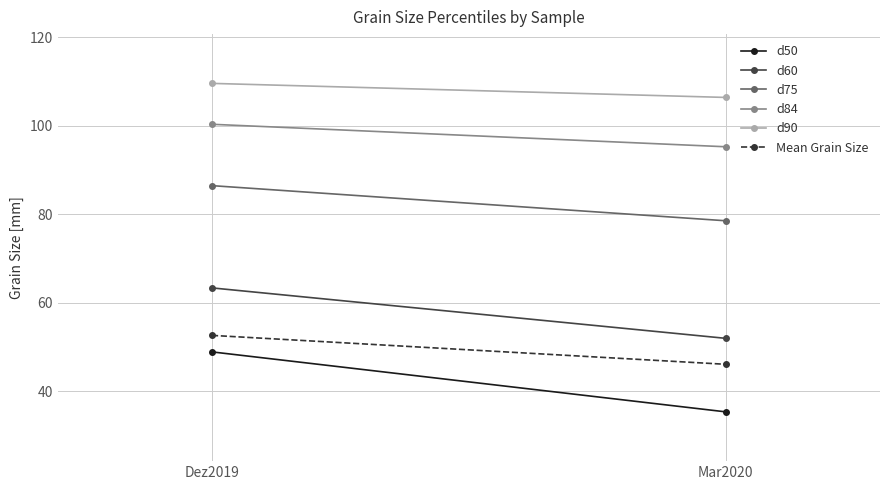

Reading left to right, what are all the values shown in this chart?

d50: Dez2019=48.9	Mar2020=35.4
d60: Dez2019=63.4	Mar2020=52.0
d75: Dez2019=86.5	Mar2020=78.6
d84: Dez2019=100.4	Mar2020=95.3
d90: Dez2019=109.6	Mar2020=106.4
Mean Grain Size: Dez2019=52.7	Mar2020=46.1